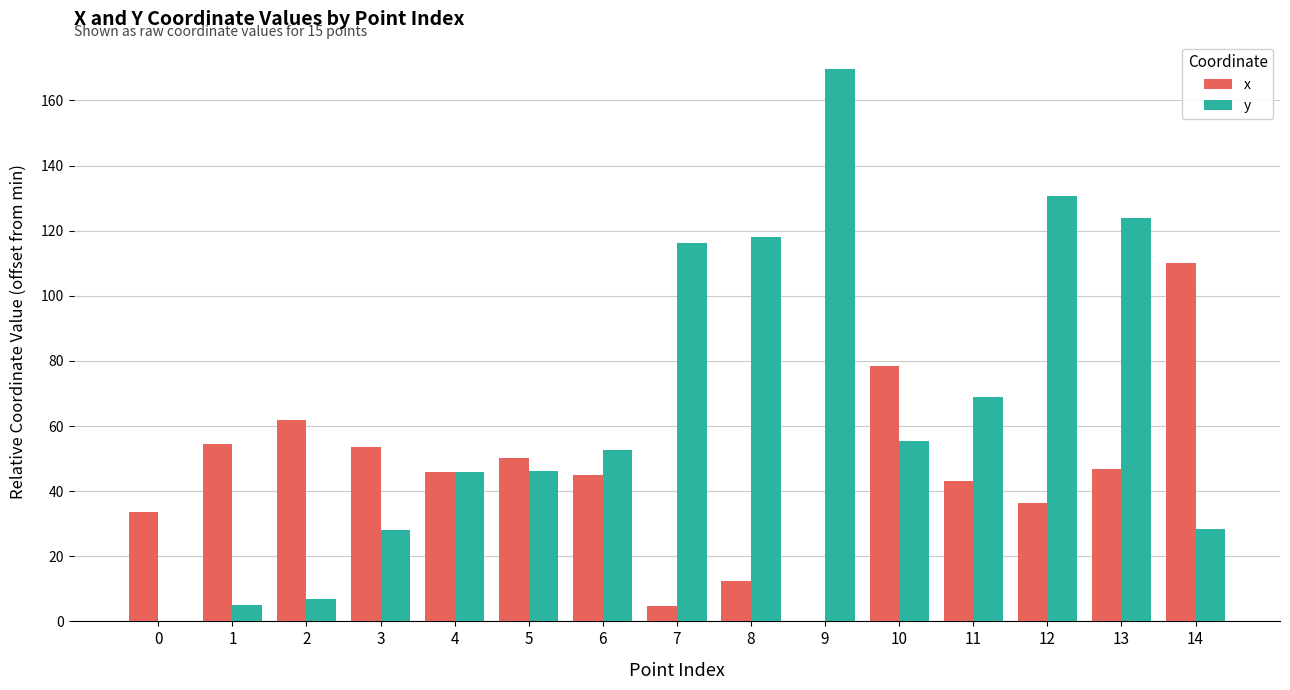

What is the sum of all x values?

676.3